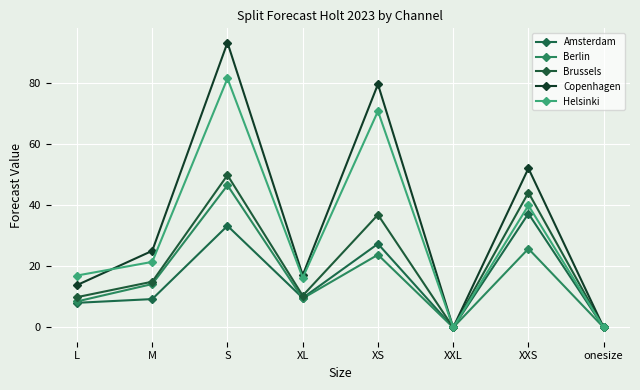

What are all the series names shown in the legend?

Amsterdam, Berlin, Brussels, Copenhagen, Helsinki